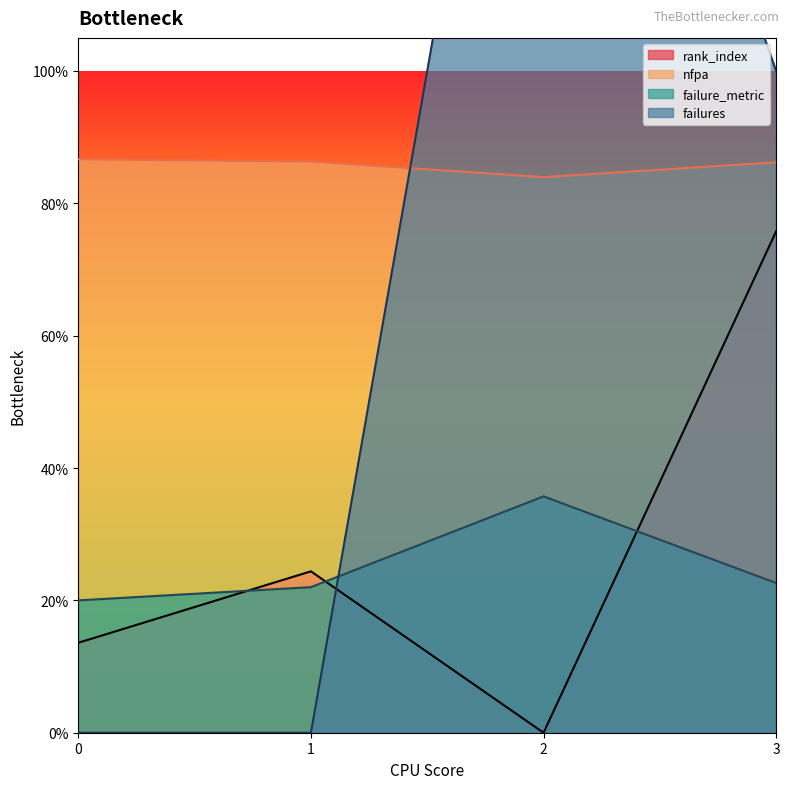

List the labels in order of rank_index value, smallest first.

2, 0, 1, 3